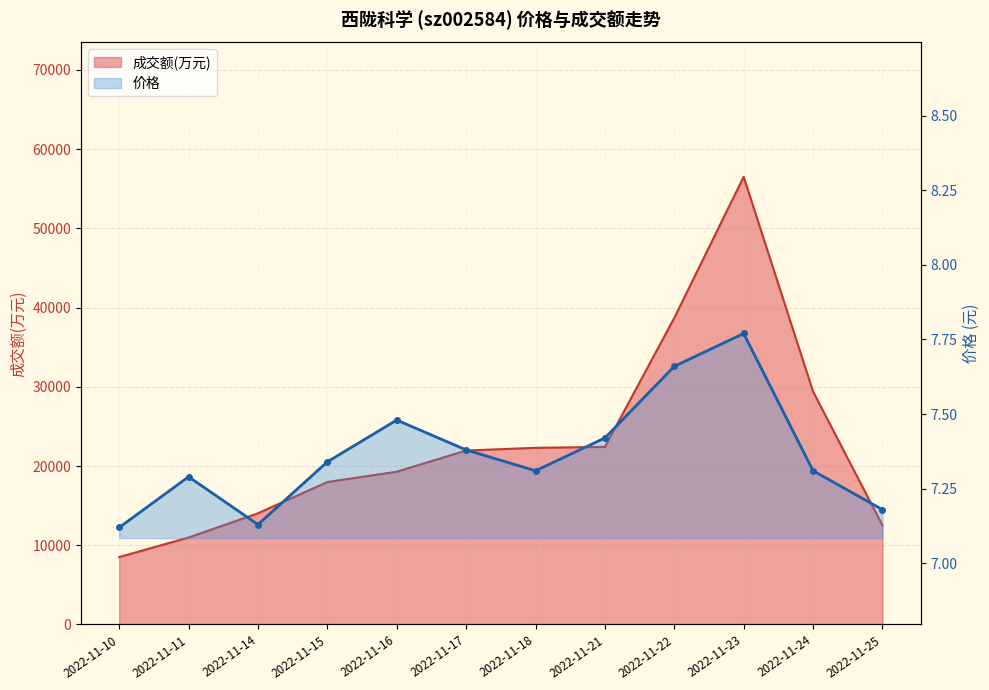

Reading left to right, list all the values displayed in this chart.

成交额(万元): 8511.0	10981.0	14039.0	17984.0	19289.0	21961.0	22300.0	22421.0	38703.0	56514.0	29408.0	12523.0
价格: 7.1	7.3	7.1	7.3	7.5	7.4	7.3	7.4	7.7	7.8	7.3	7.2